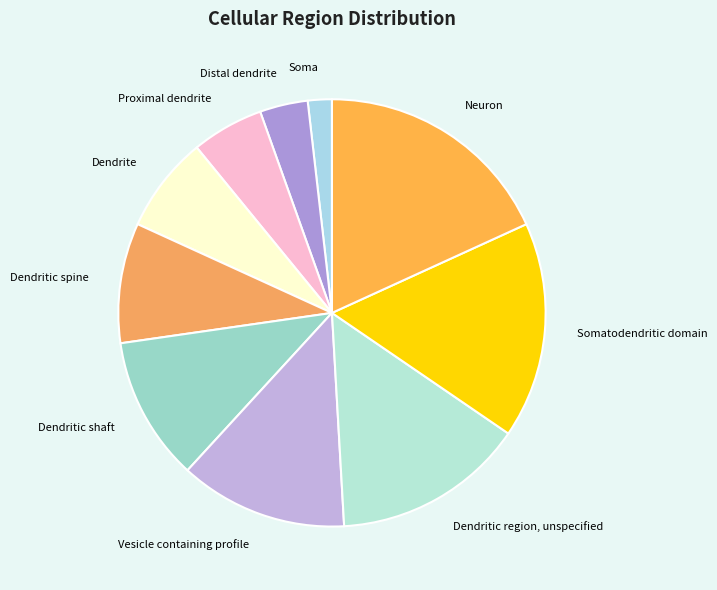

Rank the categories by value from highest to lowest.

Neuron, Somatodendritic domain, Dendritic region, unspecified, Vesicle containing profile, Dendritic shaft, Dendritic spine, Dendrite, Proximal dendrite, Distal dendrite, Soma